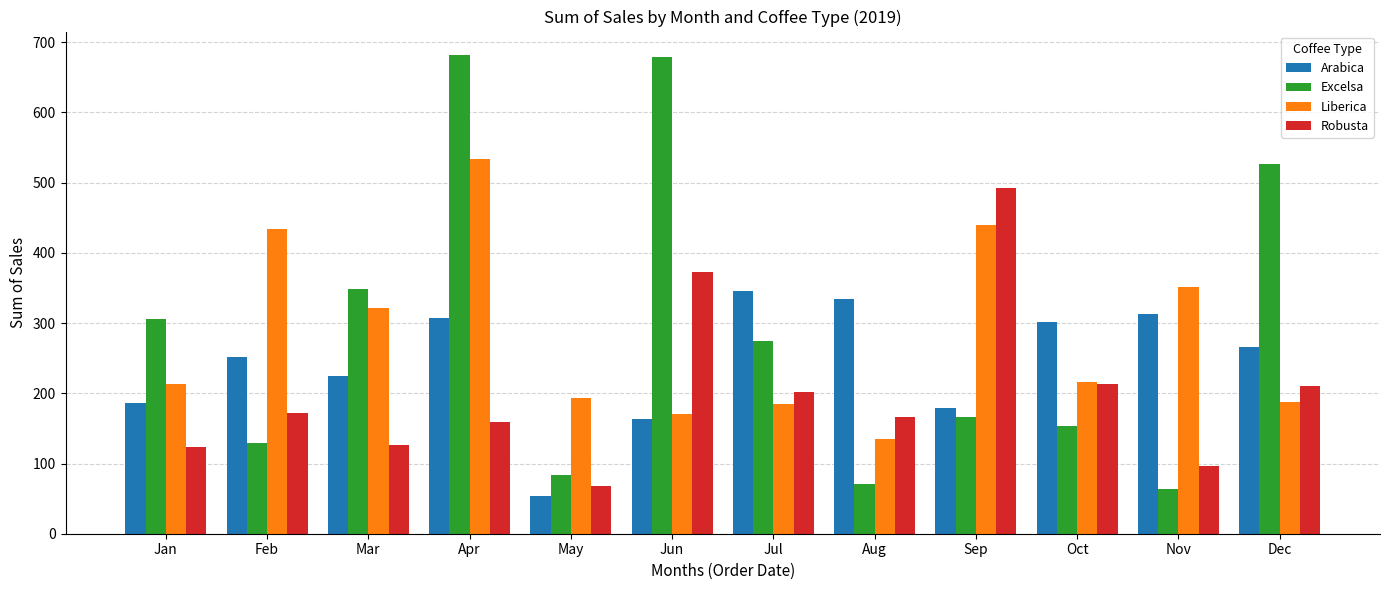

What is the total value across all series at Oct?

885.0